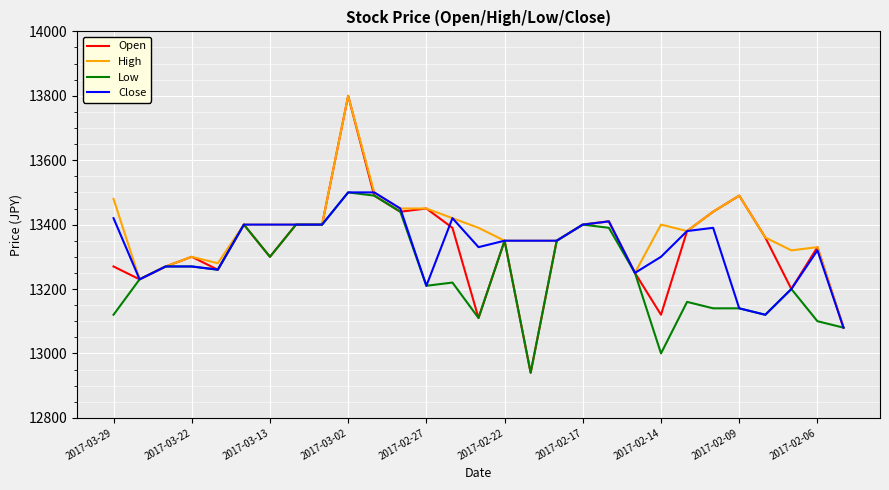

Which series has the largest total across all categories?

High